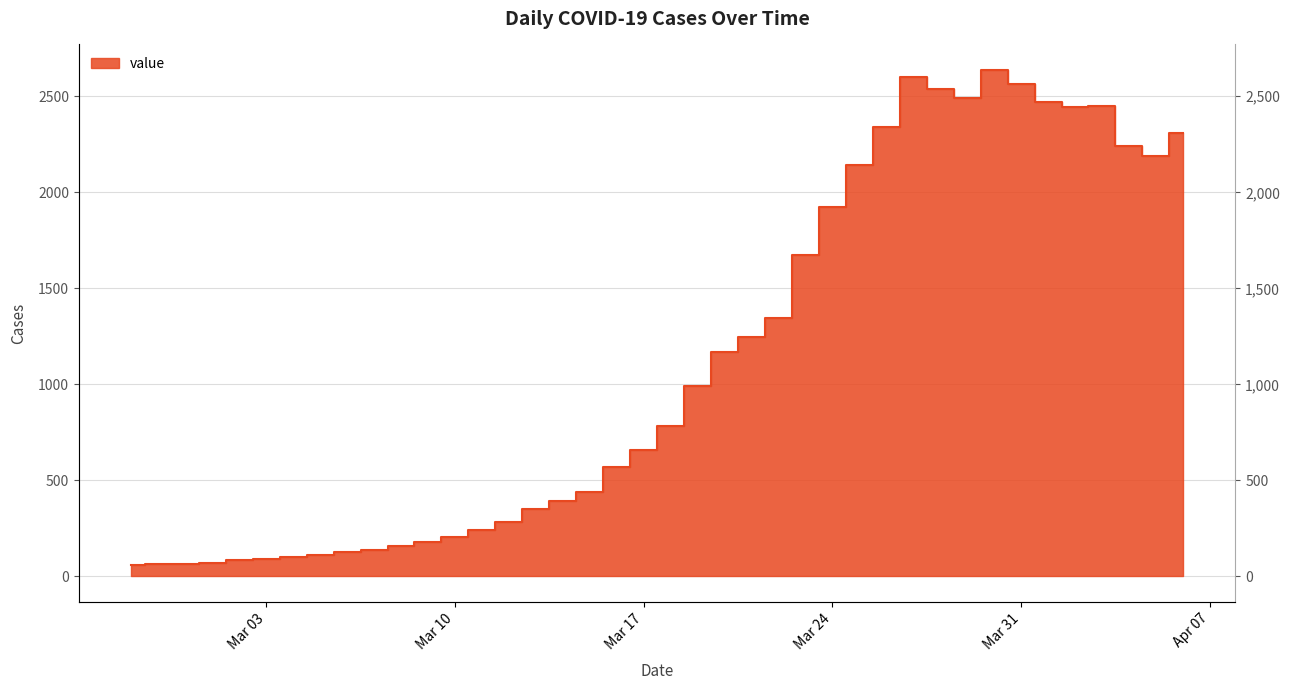

The value at 2020-03-12 is 283. True or false?

True